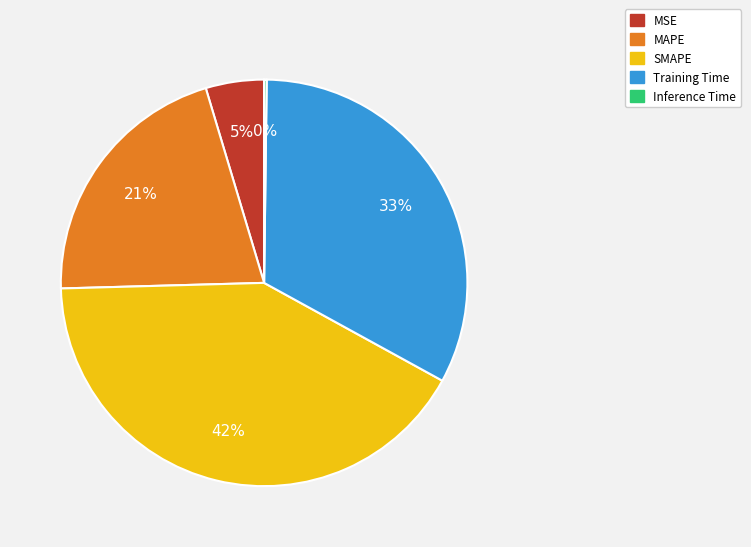

The MSE slice represents 5% of the pie. True or false?

True